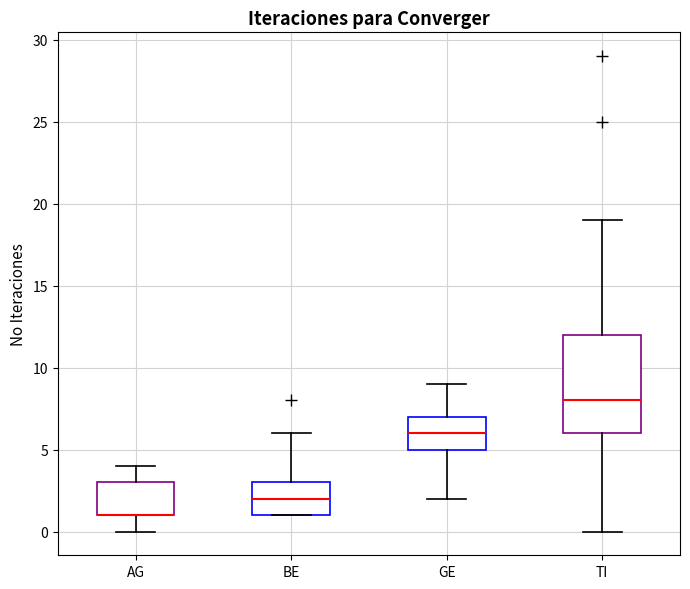

Comparing the boxes themselves (not the whiskers), which one is the tallest?

TI